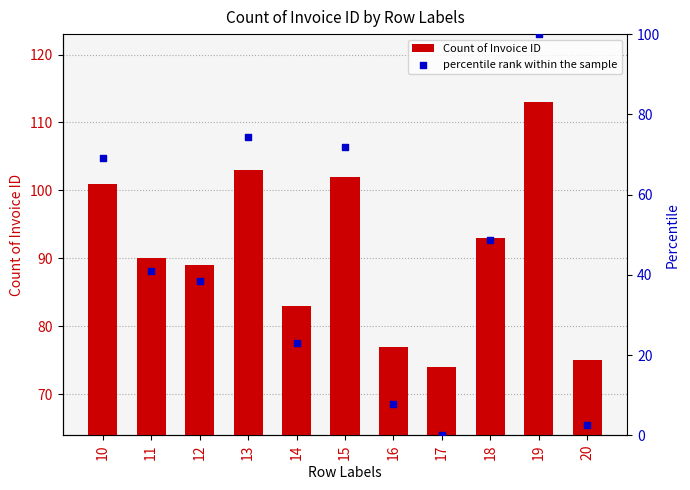

At which category is the sum across all series the highest?

19